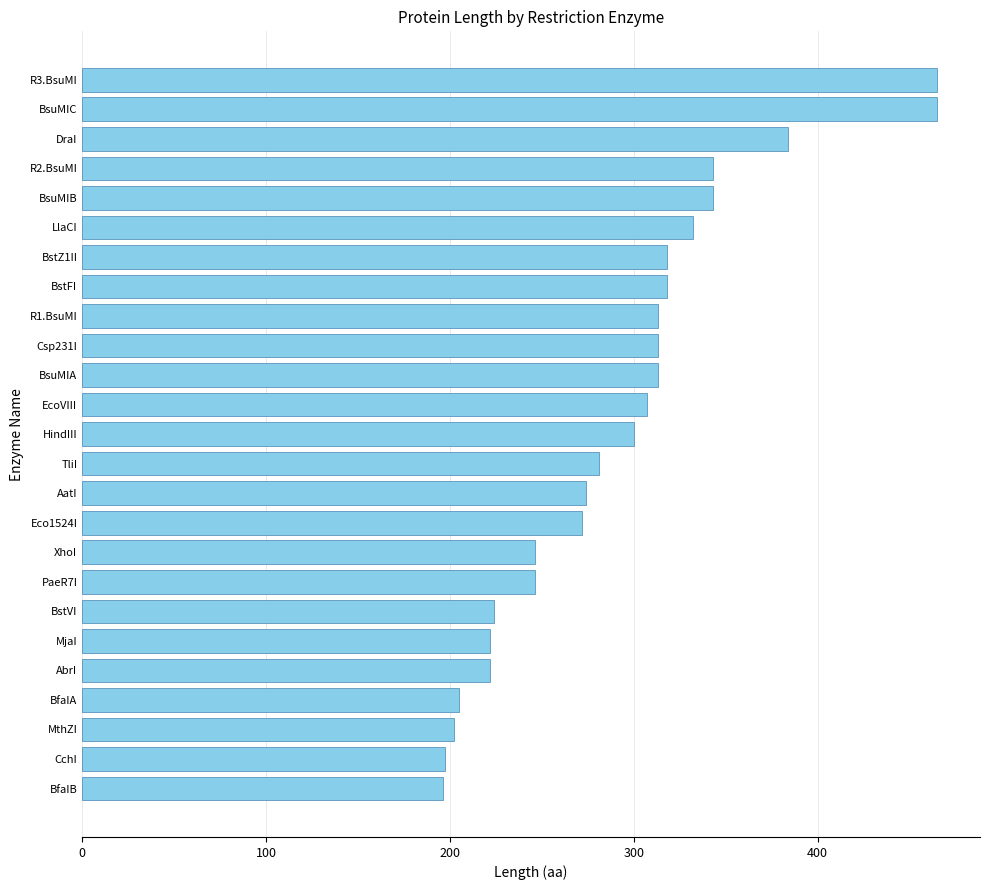

How many bars are there in total?

25